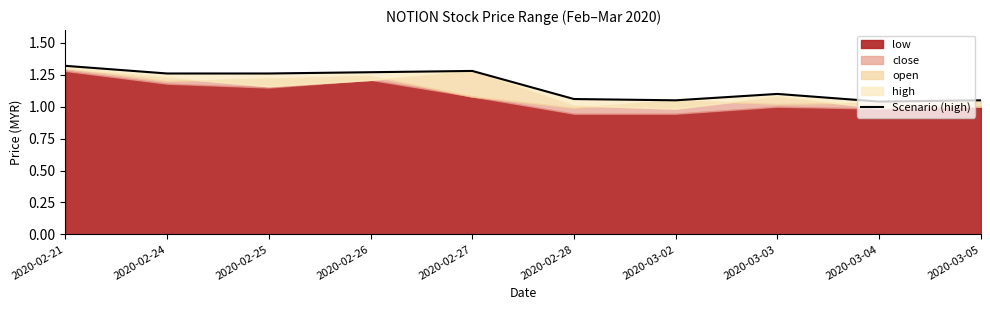

Is it true that the value at 2020-02-27 is 2.3?

False